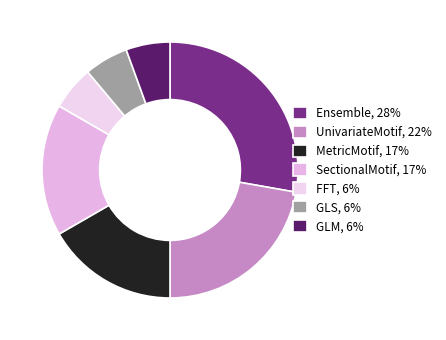

What is the largest slice in the pie chart?

Ensemble